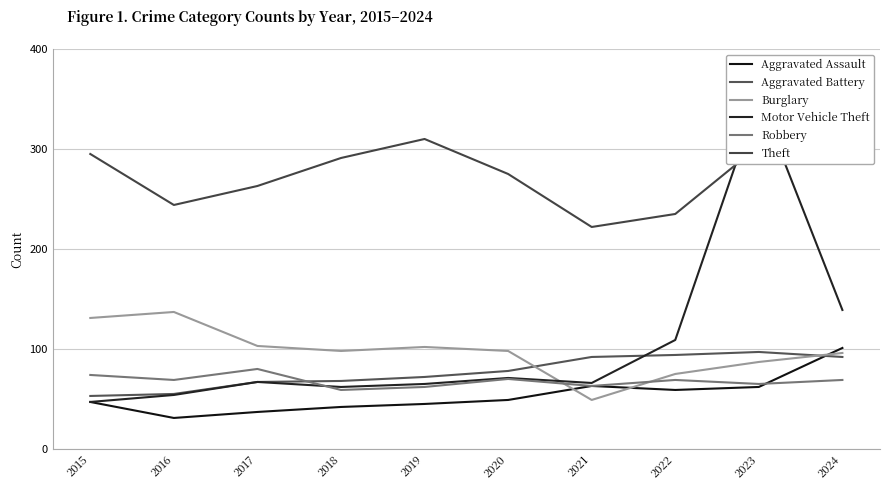

Which series has the largest total across all categories?

Theft